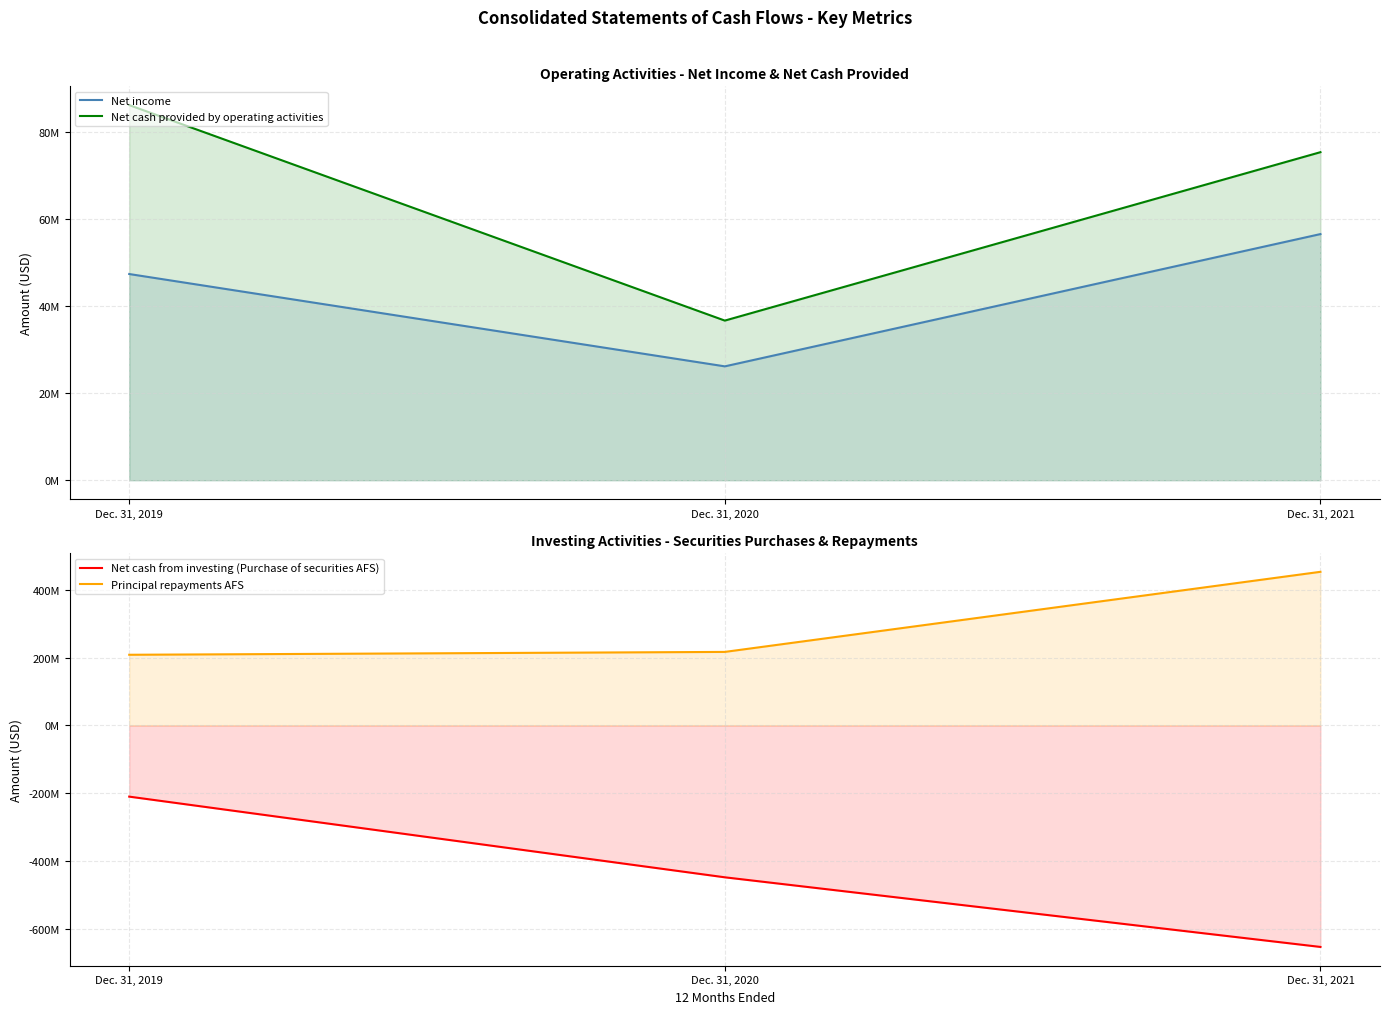

What value does the Net income series have at Dec. 31, 2020?

26192000